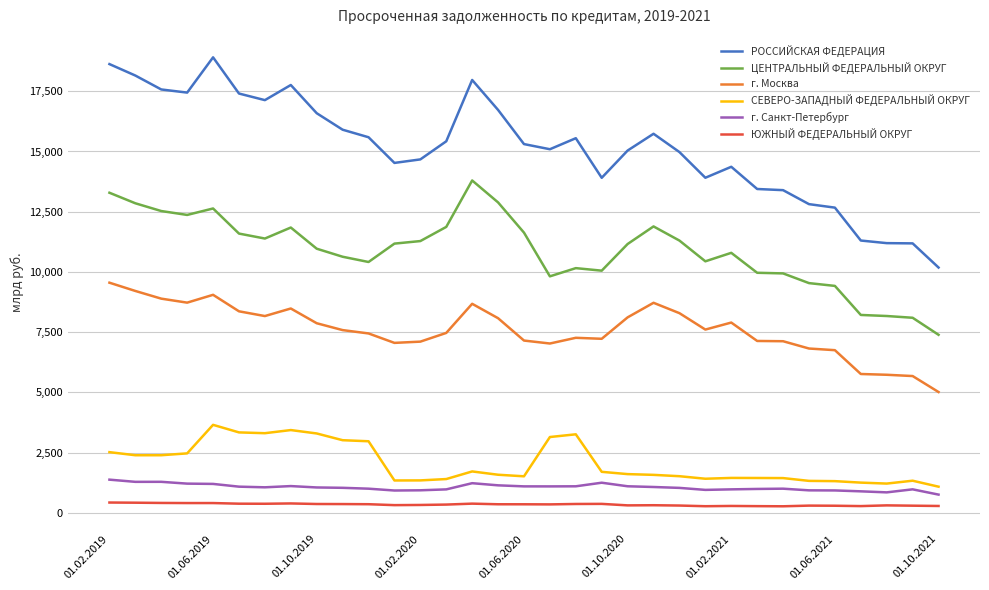

What is the minimum value for г. Москва?

5011